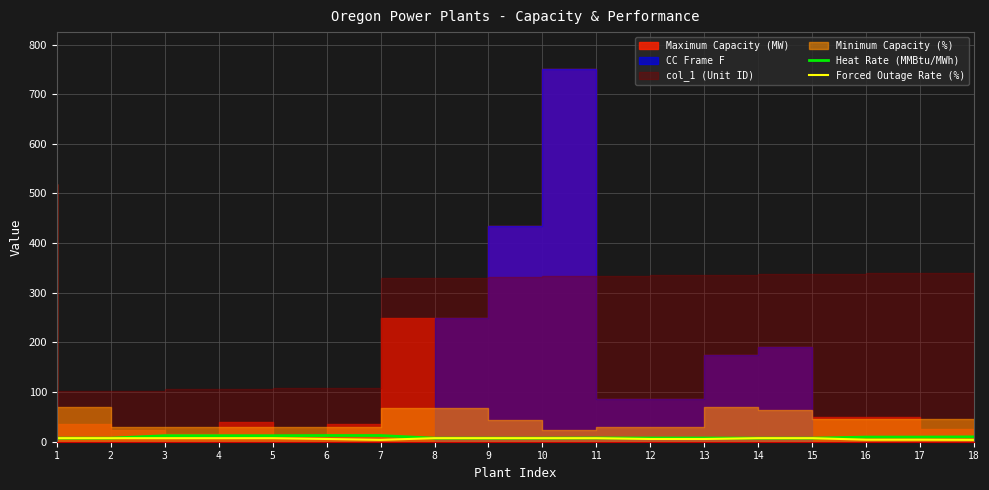

Is the value of Heat Rate (MMBtu/MWh) at 16 greater than the value of Forced Outage Rate (%) at 8?

Yes